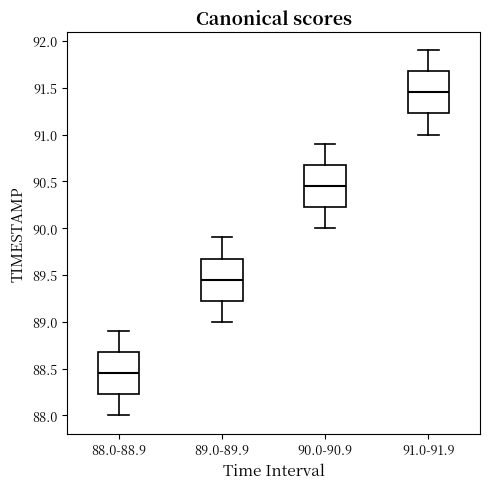

Reading left to right, transcribe this box plot: for each box, give where its median line is, the range the box spans, and where its two whiskers end, as read against the y-axis. The values are not printed on the chart, so give them approximately, as read against the axis.

88.0-88.9: median 88.45, box 88.25 to 88.70, whiskers 88.00 to 88.90
89.0-89.9: median 89.45, box 89.25 to 89.70, whiskers 89.00 to 89.90
90.0-90.9: median 90.45, box 90.25 to 90.70, whiskers 90.00 to 90.90
91.0-91.9: median 91.45, box 91.25 to 91.70, whiskers 91.00 to 91.90